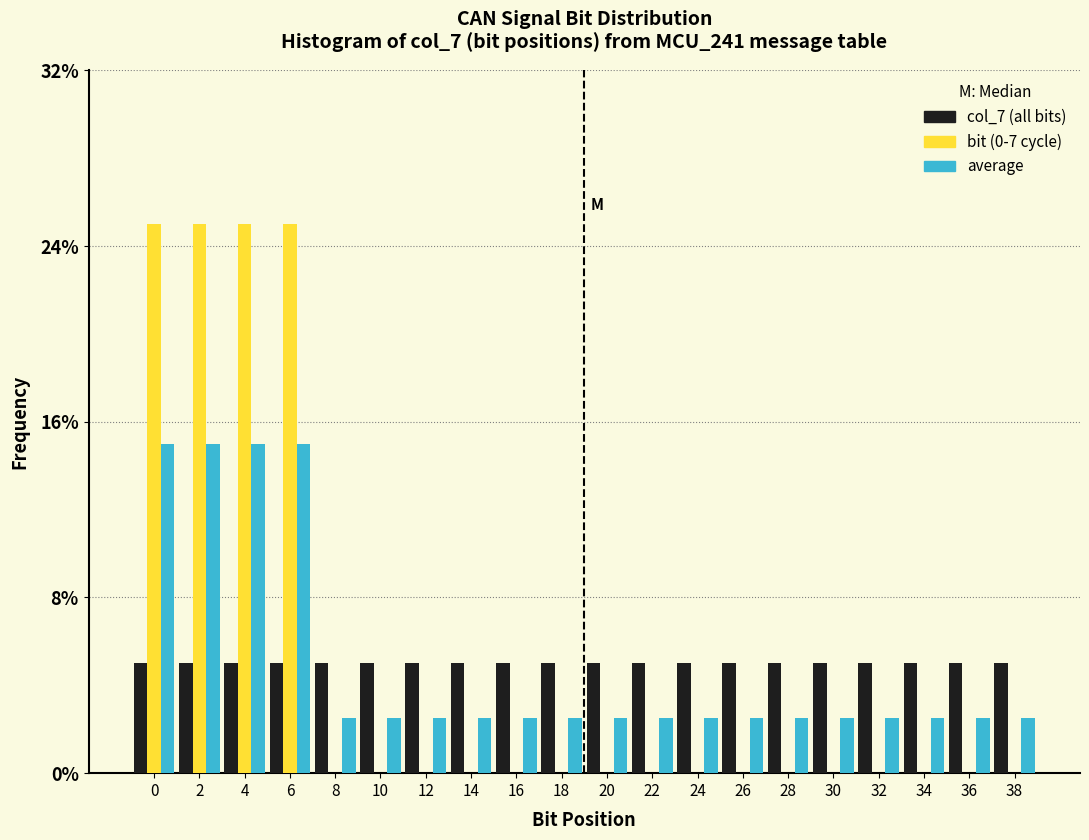

What is the total value across all series at 34?

7.5